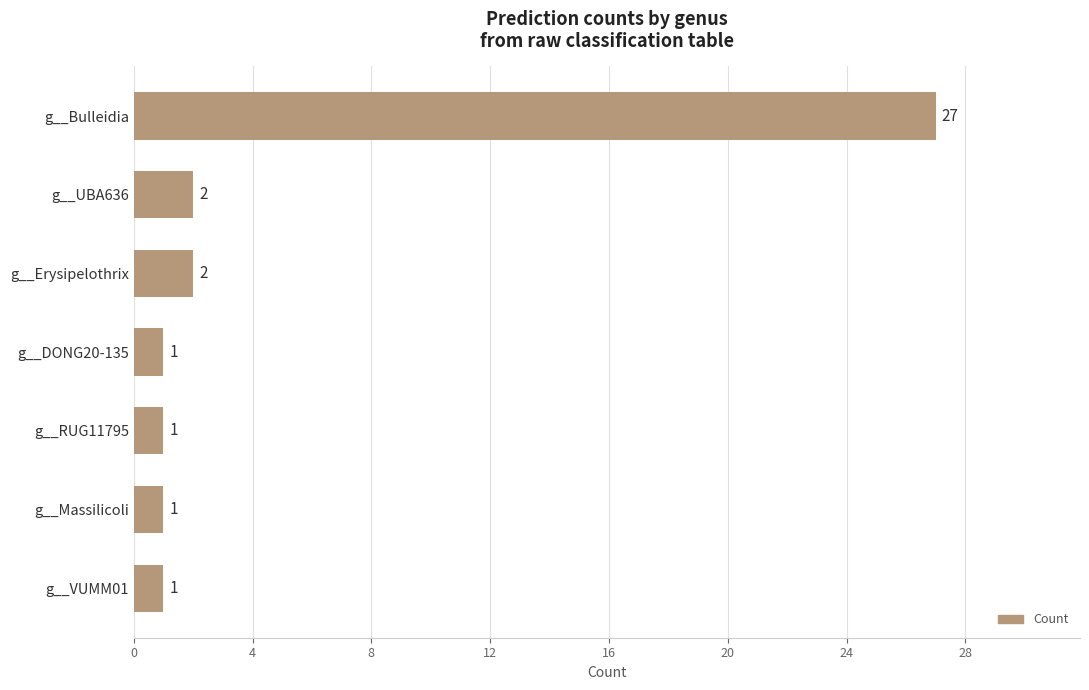

What is the greatest value displayed?

27